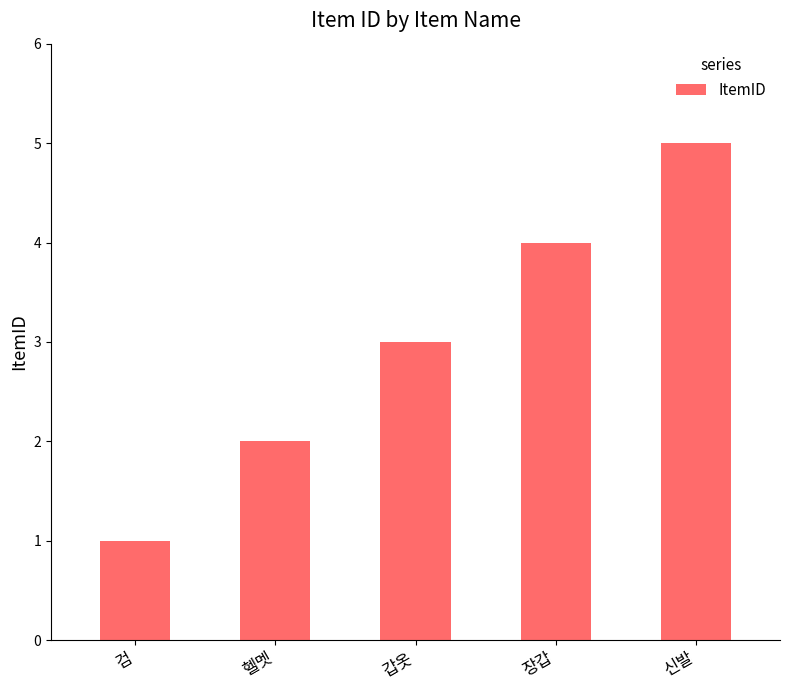

Reading right to left, extract all data points from this chart.

신발=5	장갑=4	갑옷=3	헬멧=2	검=1